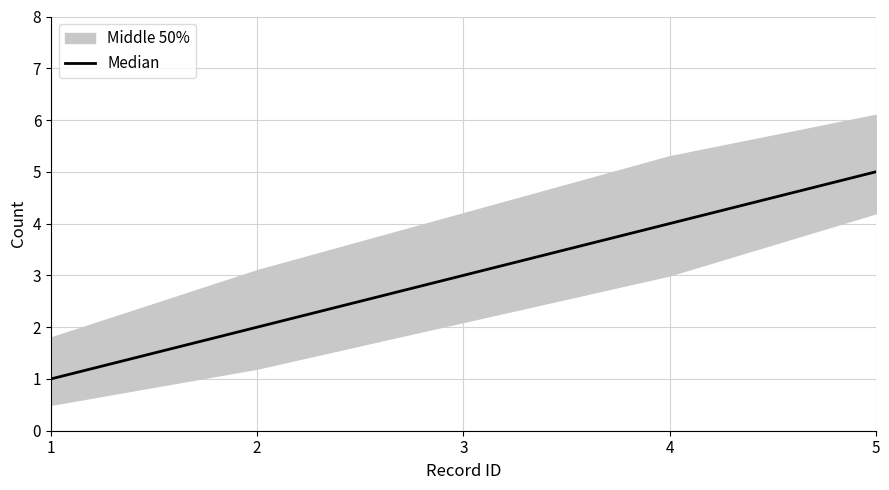

What is the difference between the second highest and second lowest values?

2